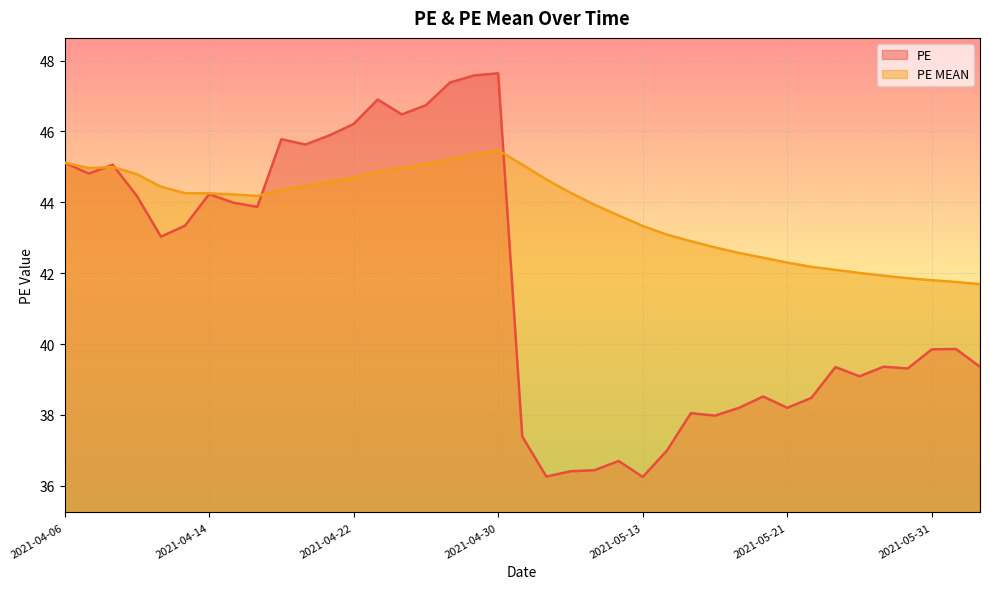

Where is the first local maximum for PE MEAN?

2021-04-08